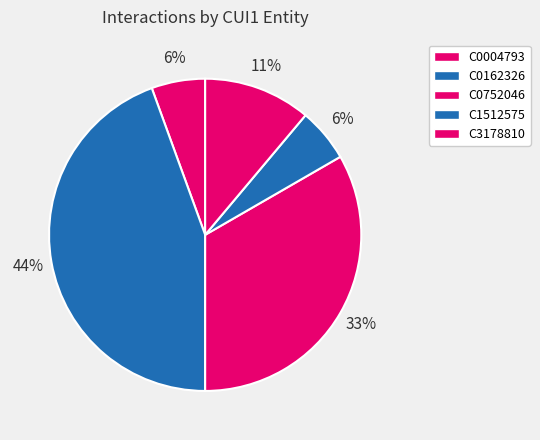

How many segments does this pie chart have?

5